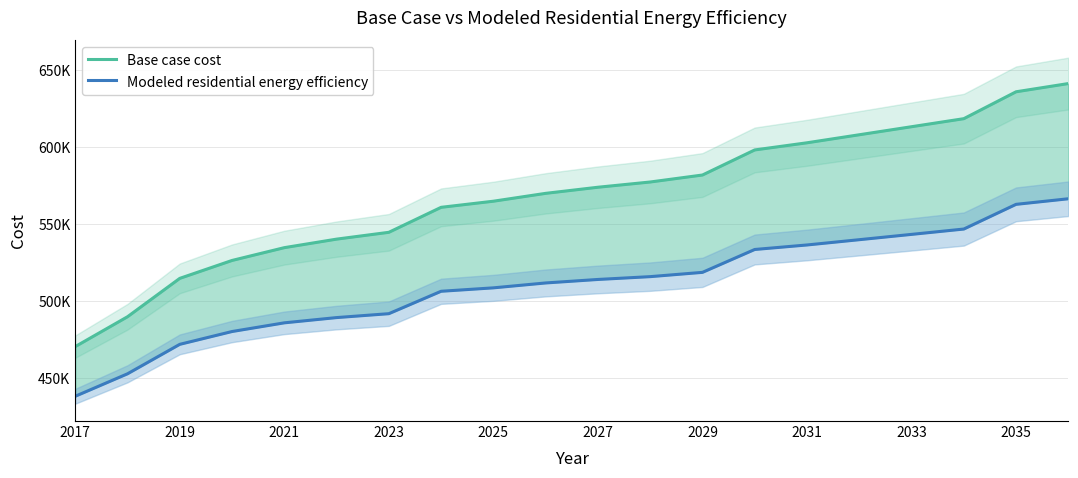

What is the value of the Modeled residential energy efficiency point at the 11th from the left?

514269.7